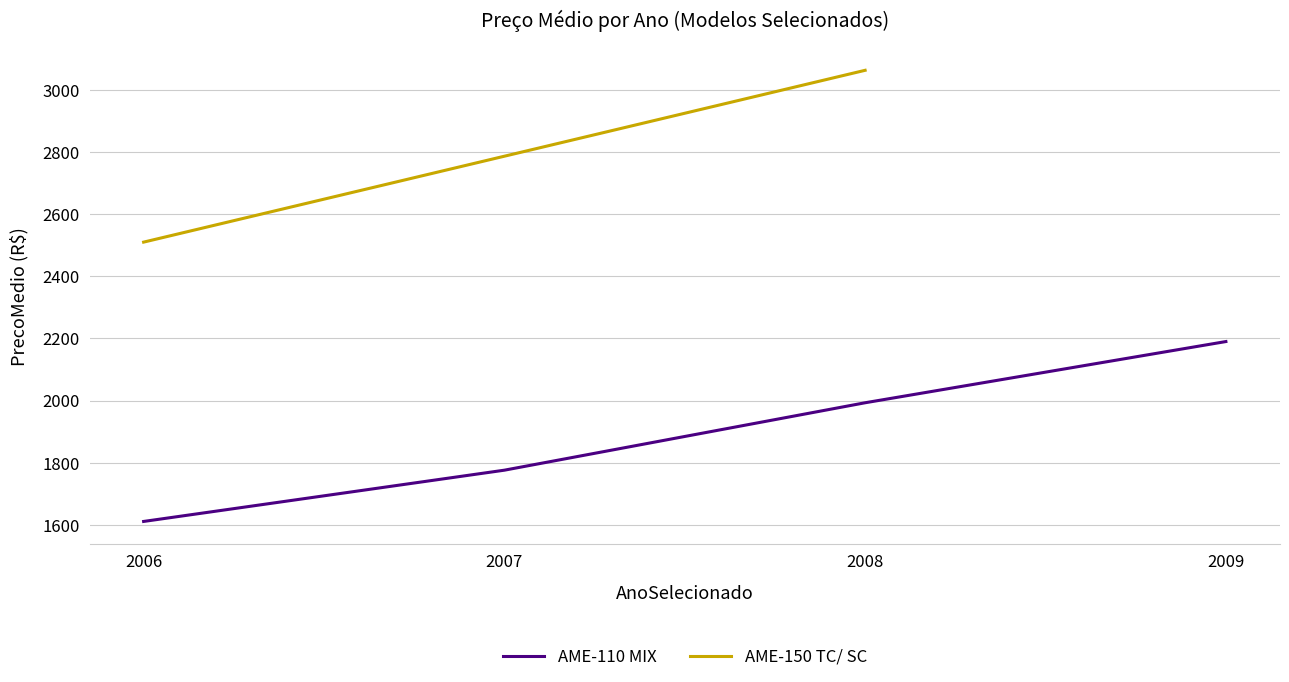

At which label does the data first exceed 1993?

2009